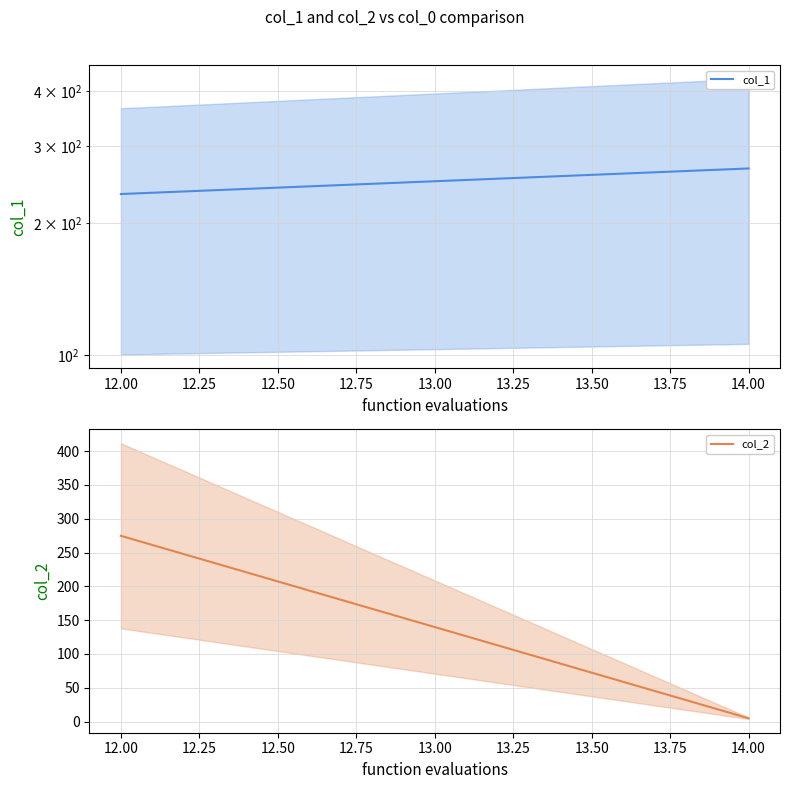

Read the col_1 value at 12.00.

233.1